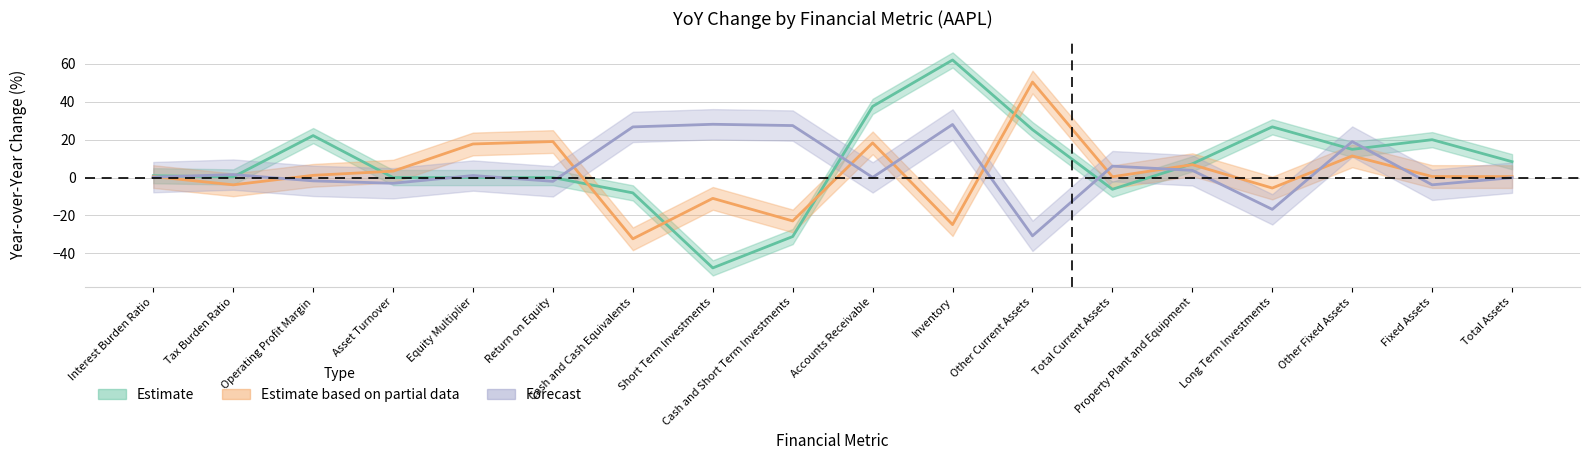

Reading left to right, list all the values displayed in this chart.

Estimate: Interest Burden Ratio=1.0	Tax Burden Ratio=0.3	Operating Profit Margin=22.1	Asset Turnover=0.0	Equity Multiplier=0.0	Return on Equity=0.0	Cash and Cash Equivalents=-8.1	Short Term Investments=-47.7	Cash and Short Term Investments=-31.1	Accounts Receivable=37.5	Inventory=62.0	Other Current Assets=25.3	Total Current Assets=-6.2	Property Plant and Equipment=7.3	Long Term Investments=26.8	Other Fixed Assets=14.9	Fixed Assets=20.0	Total Assets=8.4
Estimate based on partial data: Interest Burden Ratio=0.5	Tax Burden Ratio=-3.8	Operating Profit Margin=1.2	Asset Turnover=3.4	Equity Multiplier=17.7	Return on Equity=19.0	Cash and Cash Equivalents=-32.3	Short Term Investments=-11.0	Cash and Short Term Investments=-22.9	Accounts Receivable=18.3	Inventory=-24.8	Other Current Assets=50.4	Total Current Assets=0.4	Property Plant and Equipment=6.8	Long Term Investments=-5.5	Other Fixed Assets=11.4	Fixed Assets=0.6	Total Assets=0.5
Forecast: Interest Burden Ratio=0.2	Tax Burden Ratio=1.6	Operating Profit Margin=-1.8	Asset Turnover=-3.0	Equity Multiplier=1.1	Return on Equity=-2.0	Cash and Cash Equivalents=26.7	Short Term Investments=28.1	Cash and Short Term Investments=27.4	Accounts Receivable=0.1	Inventory=28.0	Other Current Assets=-30.8	Total Current Assets=6.0	Property Plant and Equipment=3.8	Long Term Investments=-16.8	Other Fixed Assets=19.0	Fixed Assets=-3.8	Total Assets=-0.1